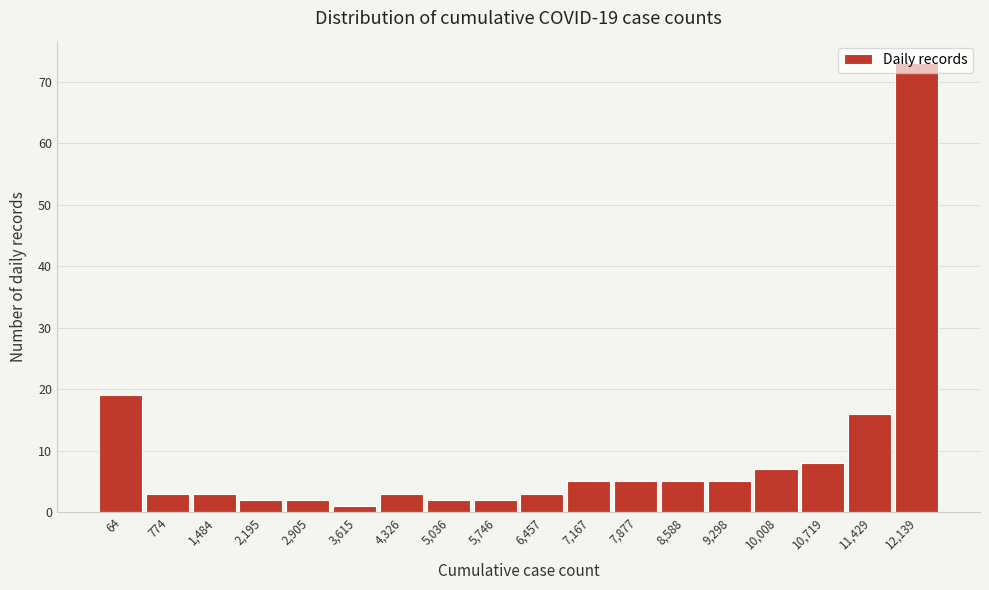

Which has a higher value, 12,139 or 9,298?

12,139